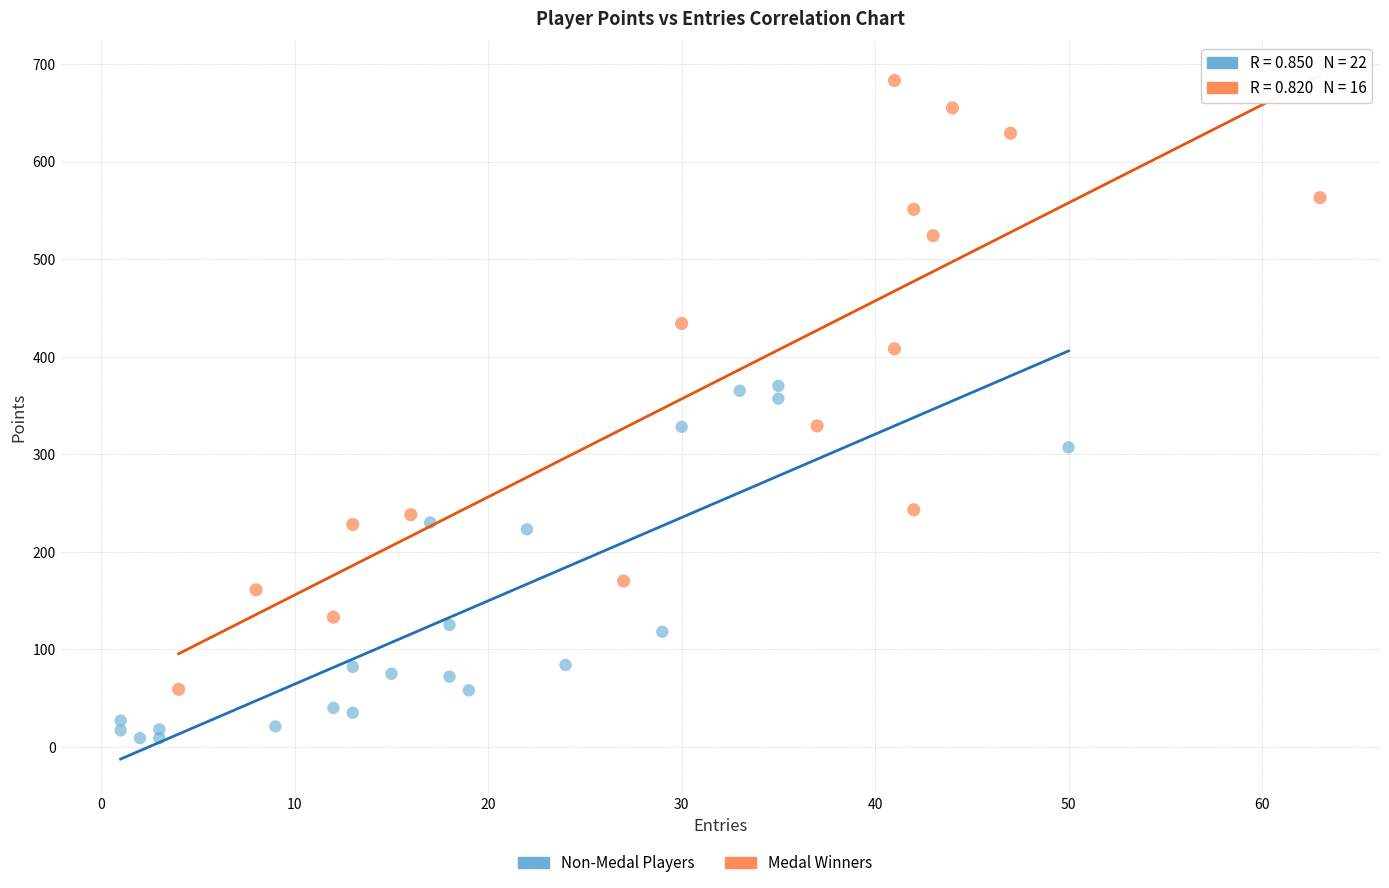

Which series reaches the minimum Y coordinate?

Non-Medal Players